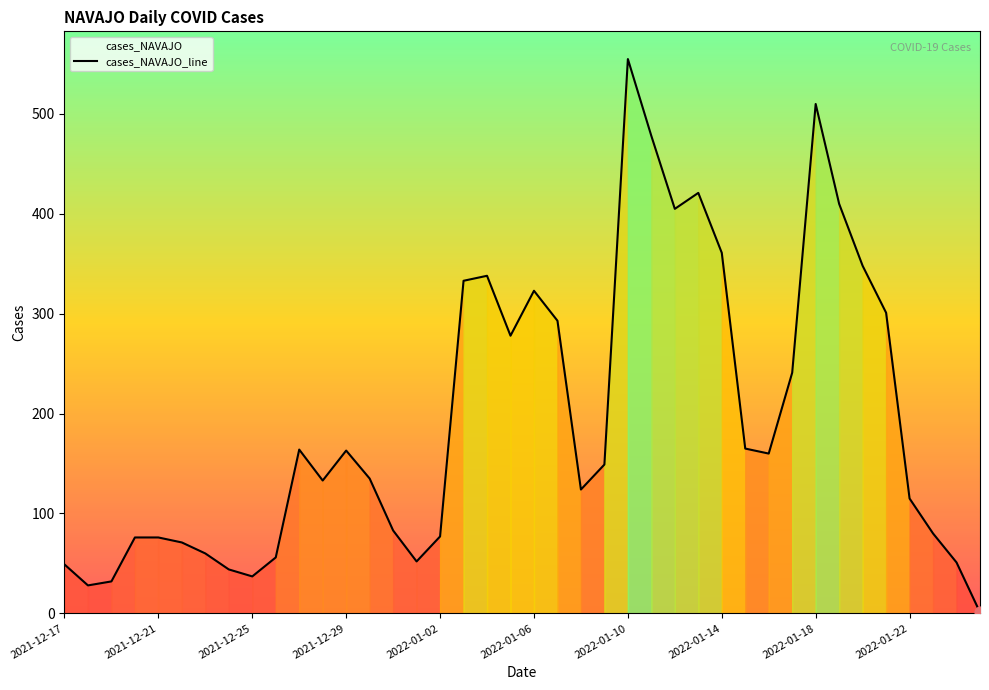

What is the change in value from 2021-12-25 to 2022-01-11?

+441